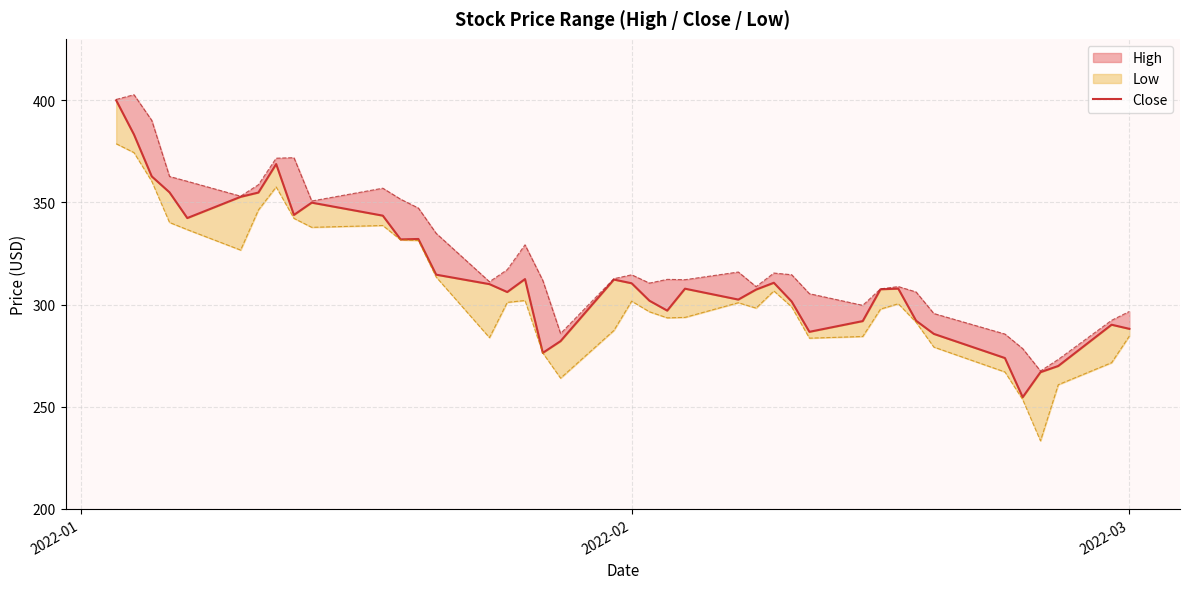

True or false: the data shows 63.8 at 36.

False